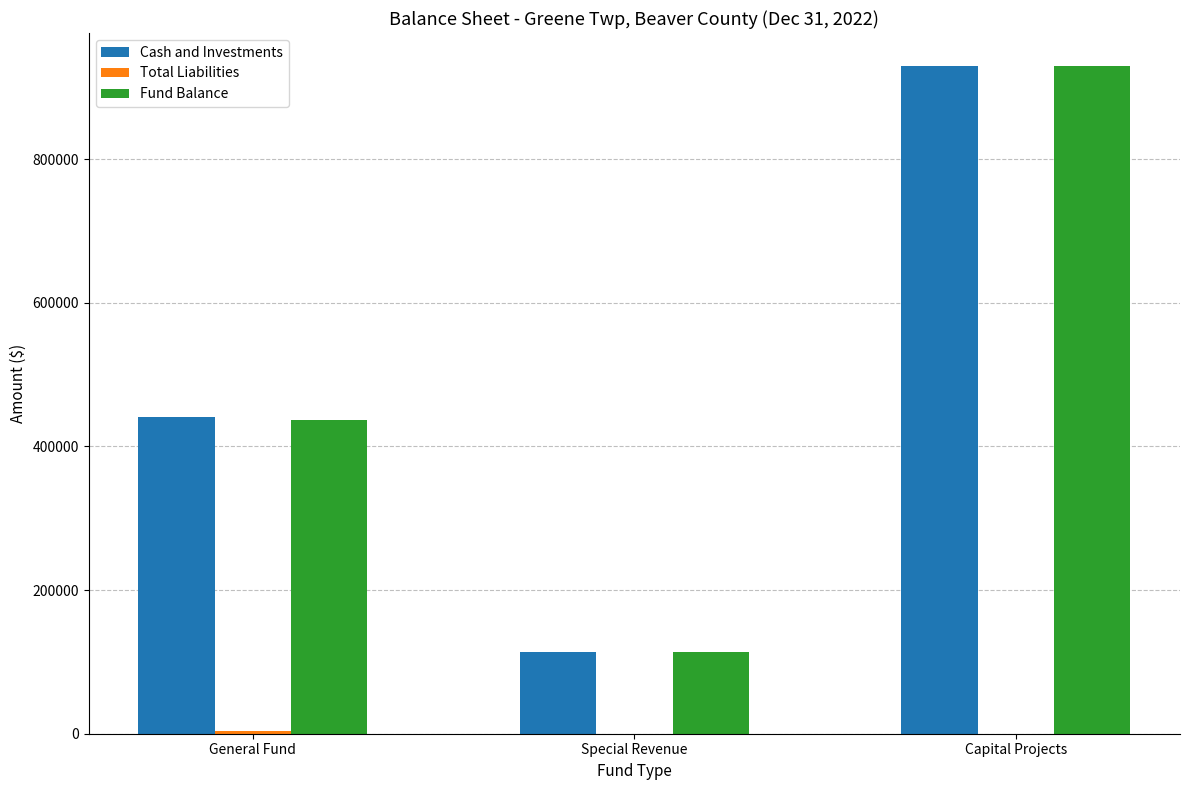

What is the total value across all series at Special Revenue?

226934